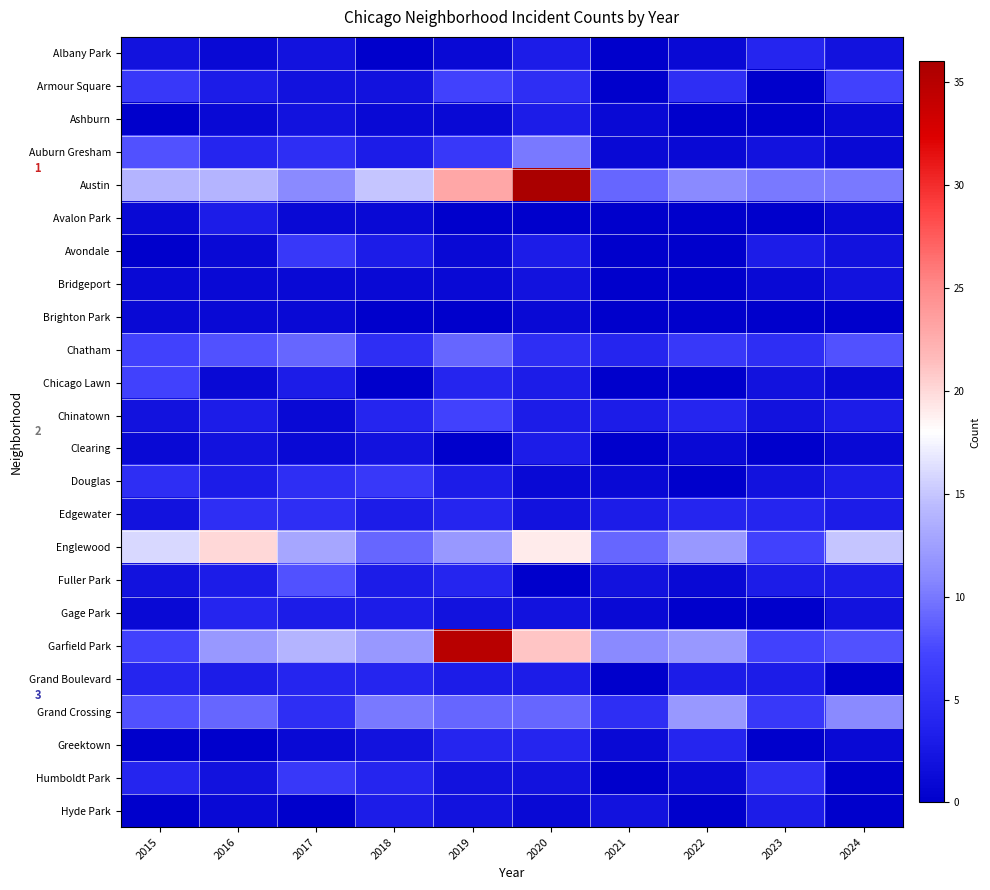

How many categories are shown in the chart?

10